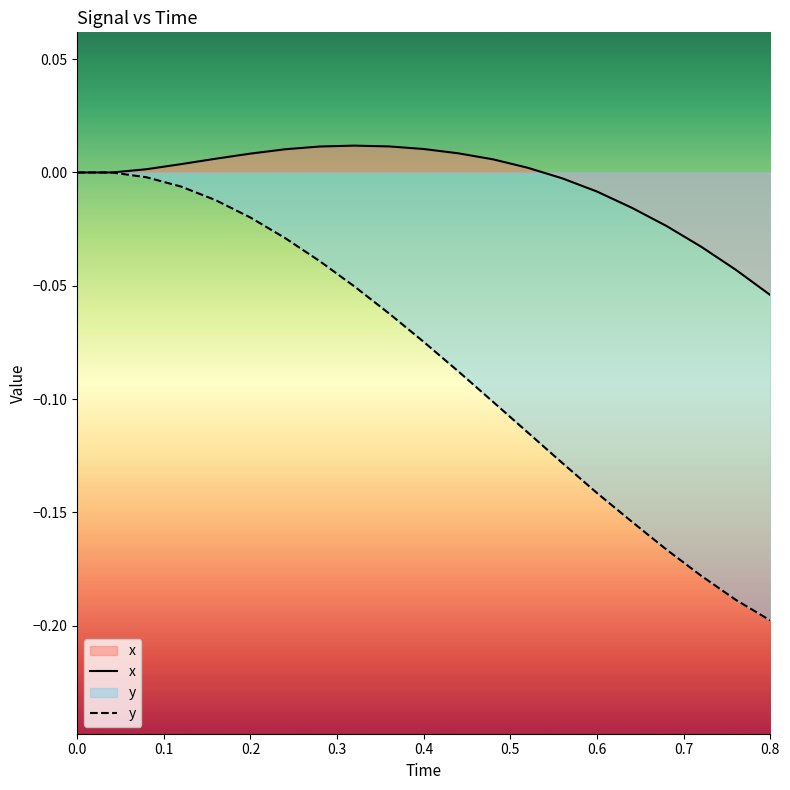

True or false: x and y cross at least once.

False